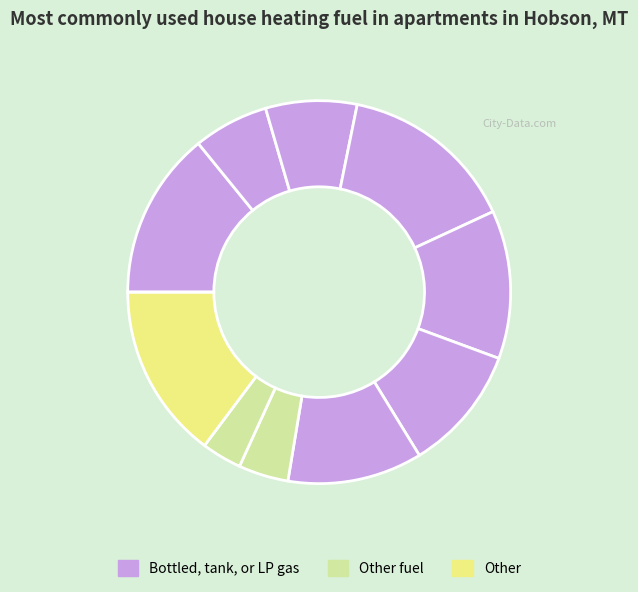

Is there any slice that represents more than half of the pie?

No